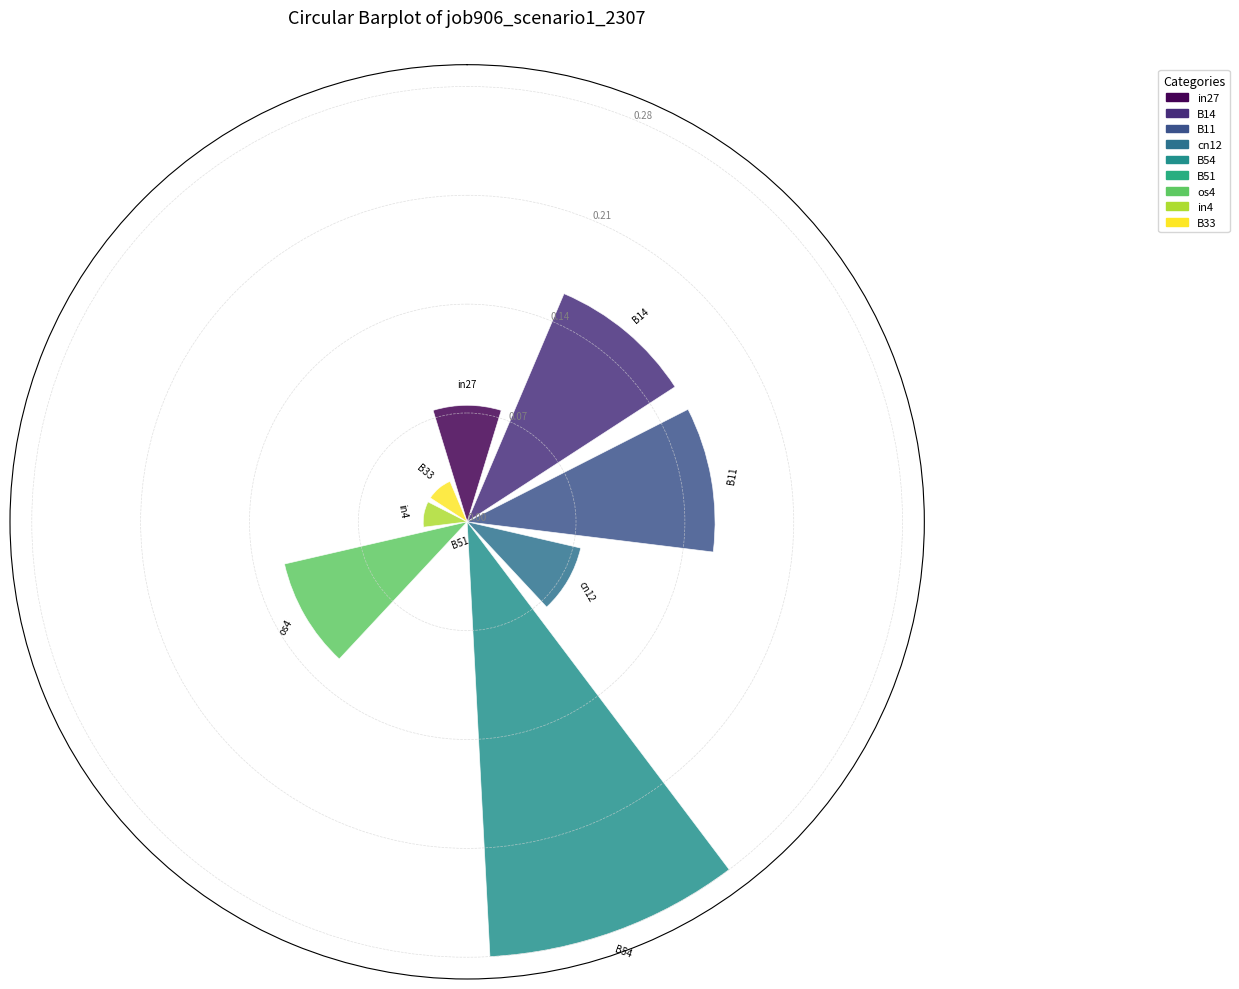

How many data points does each series have?

9